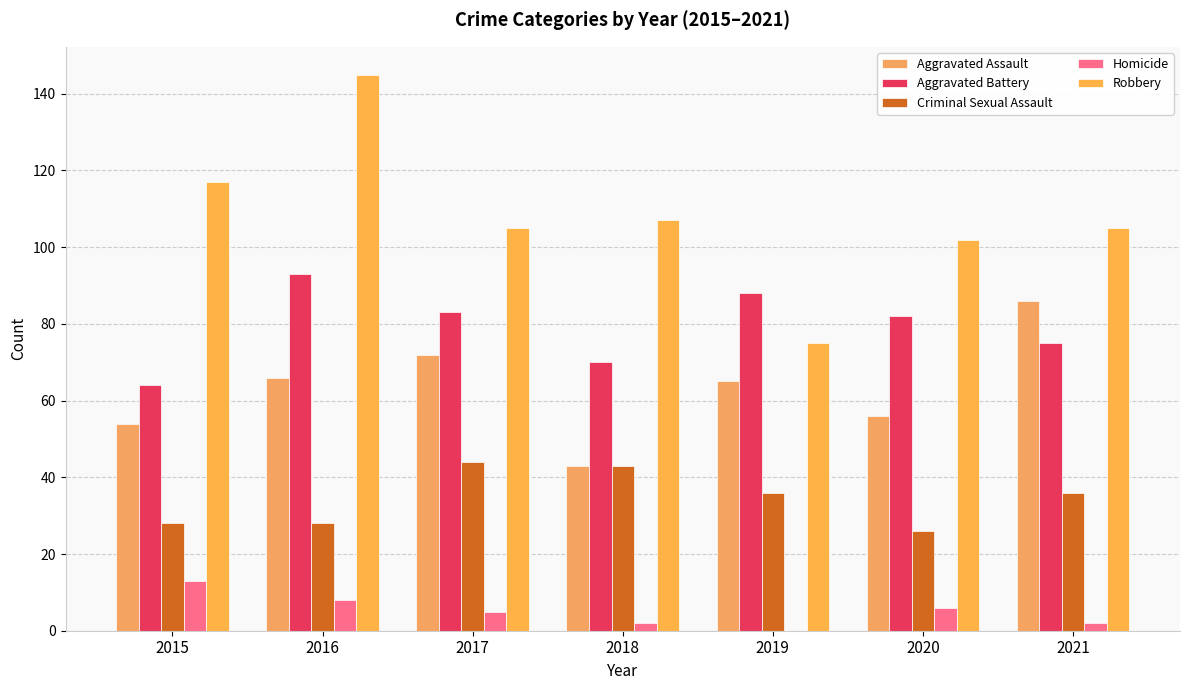

What is the difference between the second highest and minimum values in the Criminal Sexual Assault series?

17